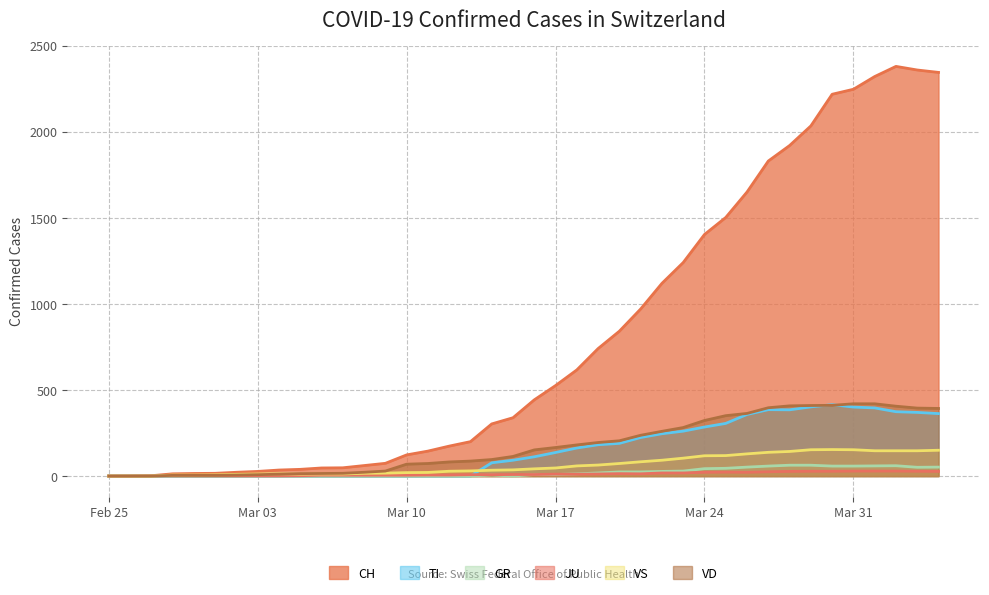

Rank the series at 2020-03-07 from lowest to highest value.

TI, GR, JU, VS, VD, CH